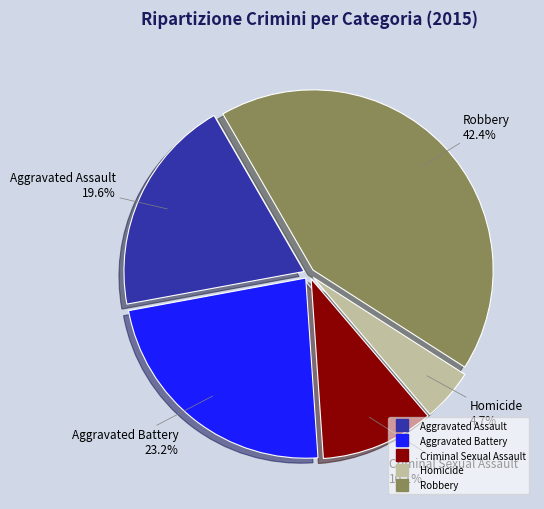

Count the number of slices in the pie.

5